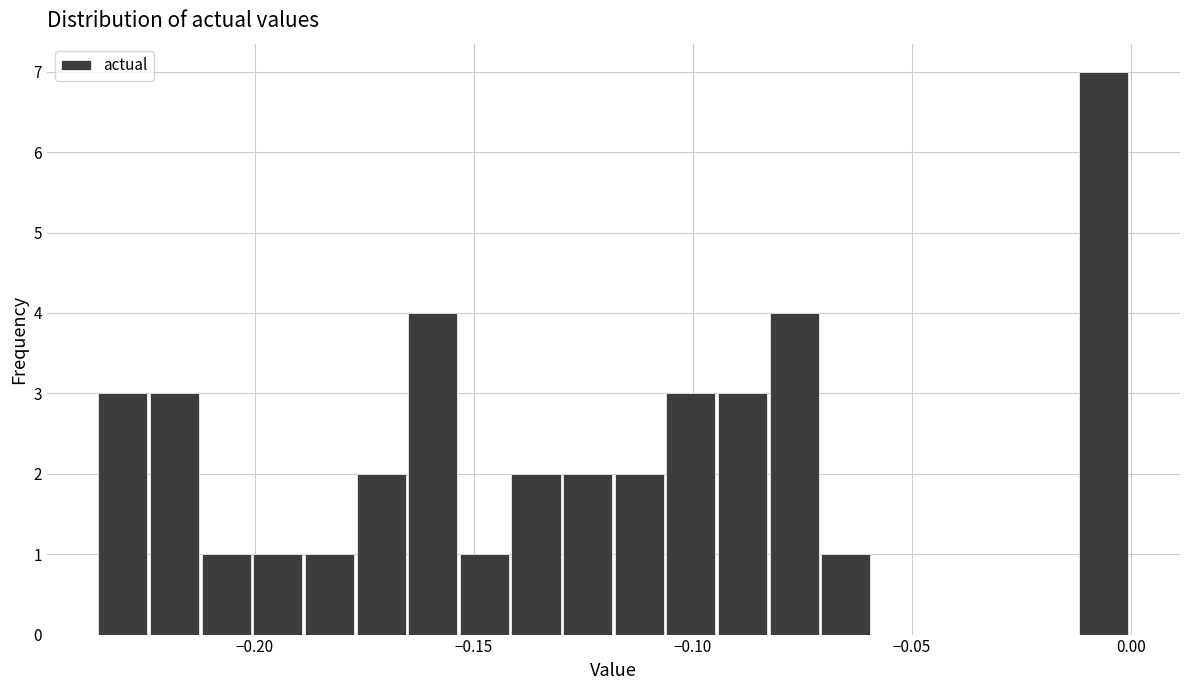

Around what value on the x-axis is the tallest bar? Give the approximate position of its centre, as read against the axis.

-0.005